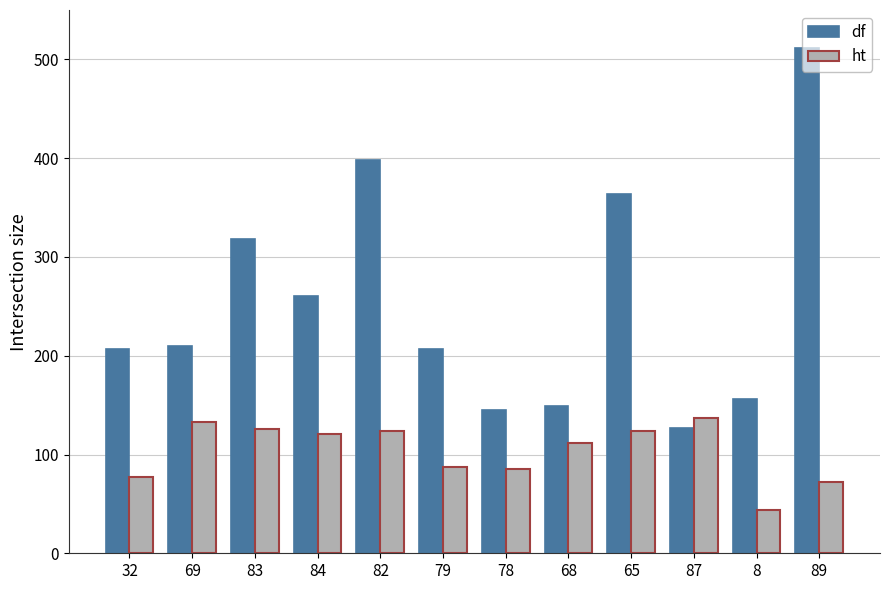

Between 87 and 8, which series saw the biggest shift?

ht